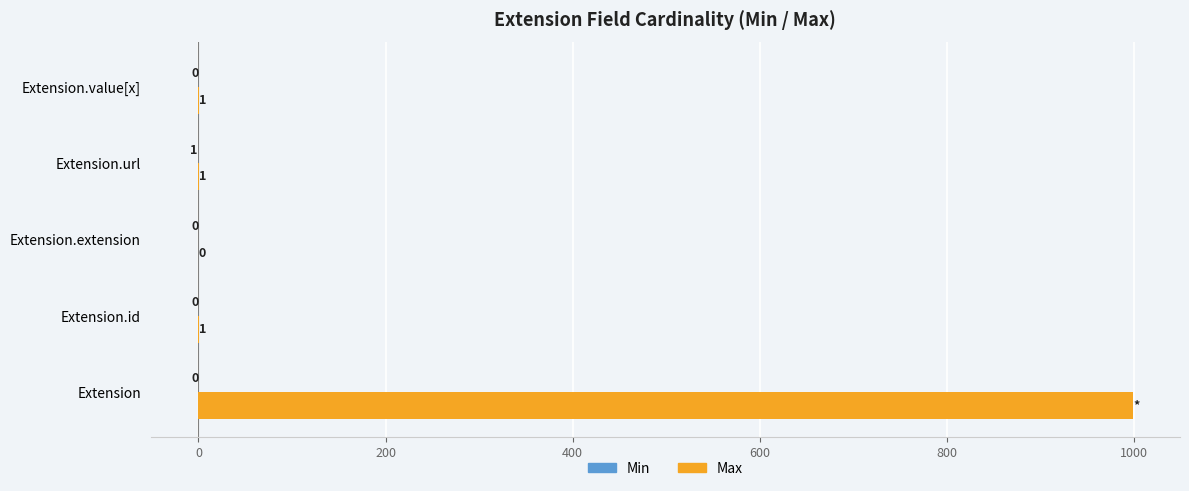

True or false: Max has a value of 1 at Extension.id.

True